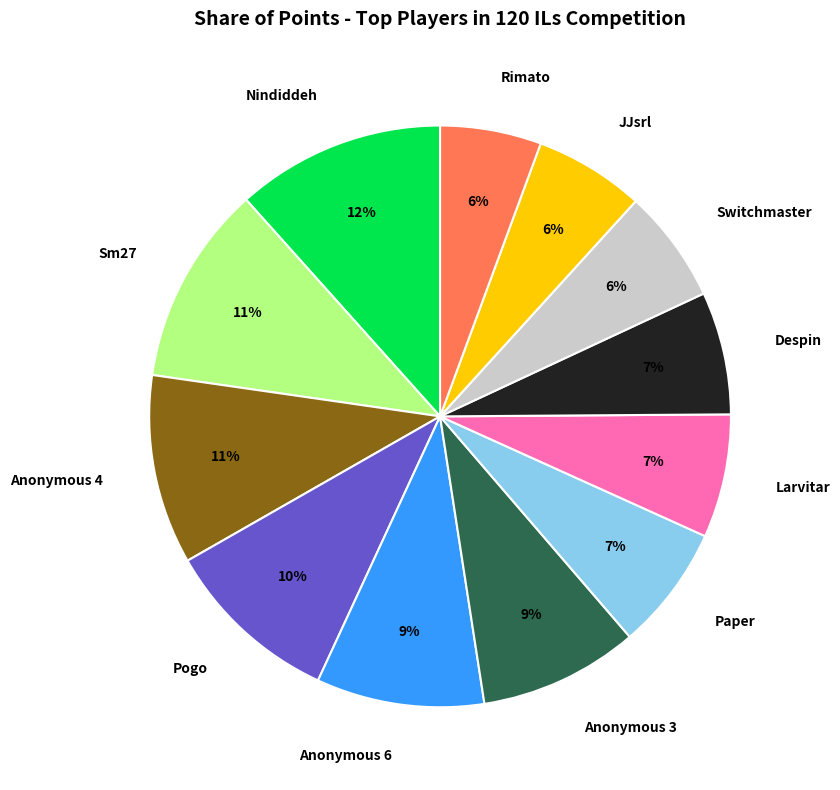

How many segments does this pie chart have?

12